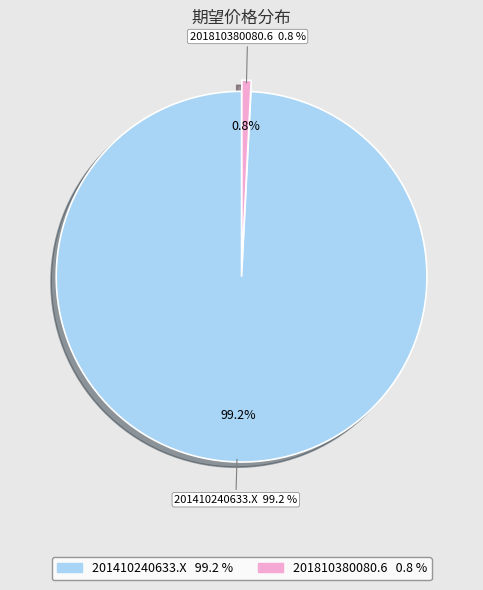

To the nearest percent, what percentage of the pie is 201410240633.X?

99%